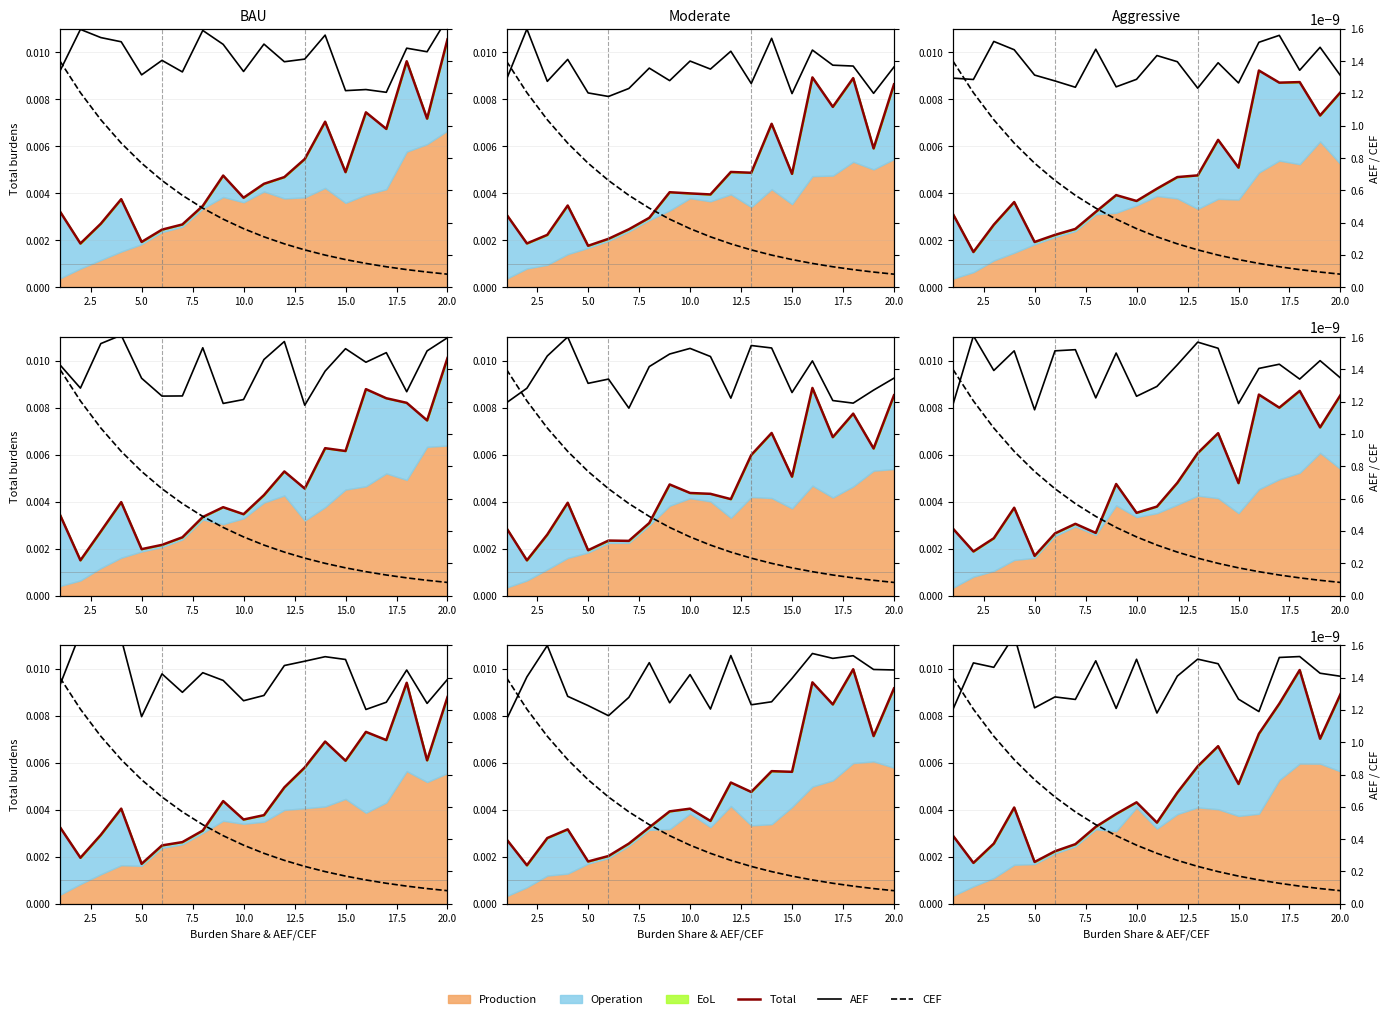

True or false: AEF and Total cross at least once.

False